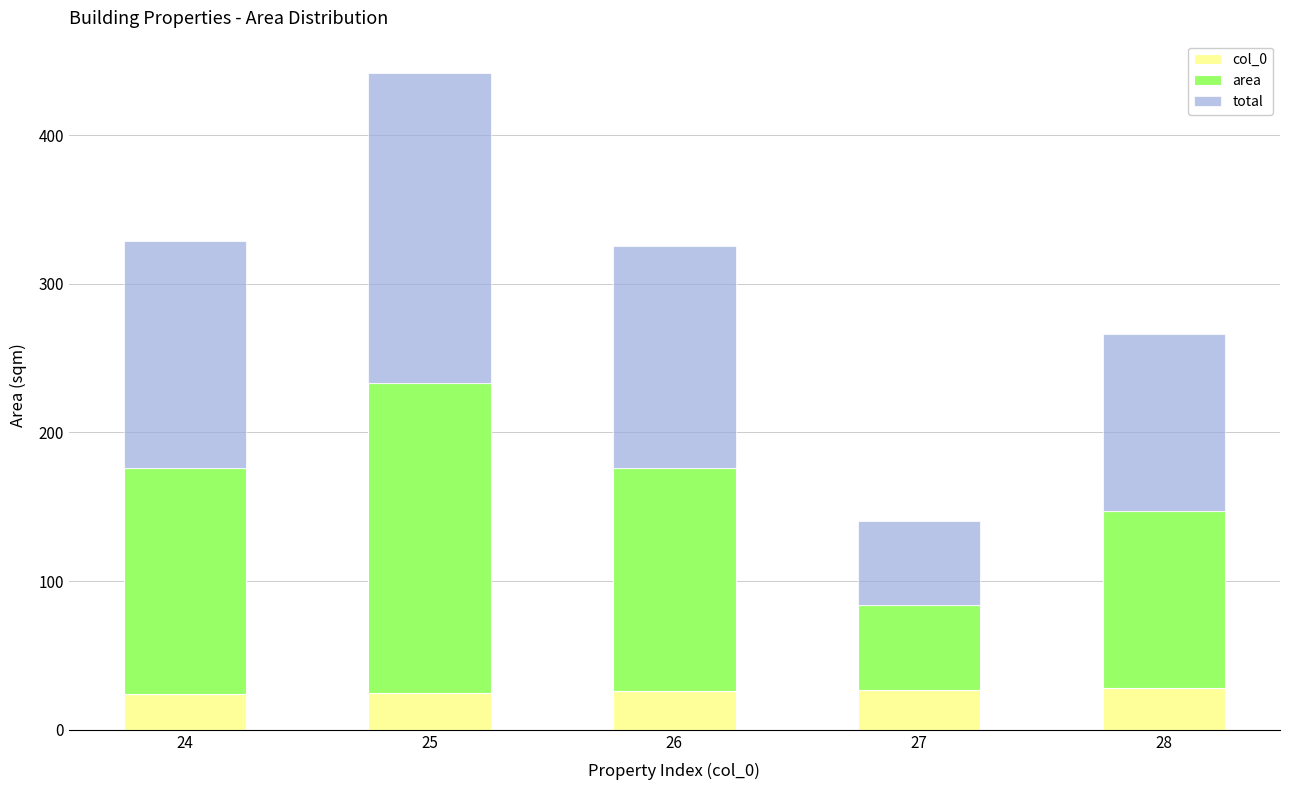

What is the maximum value for col_0?

28.0